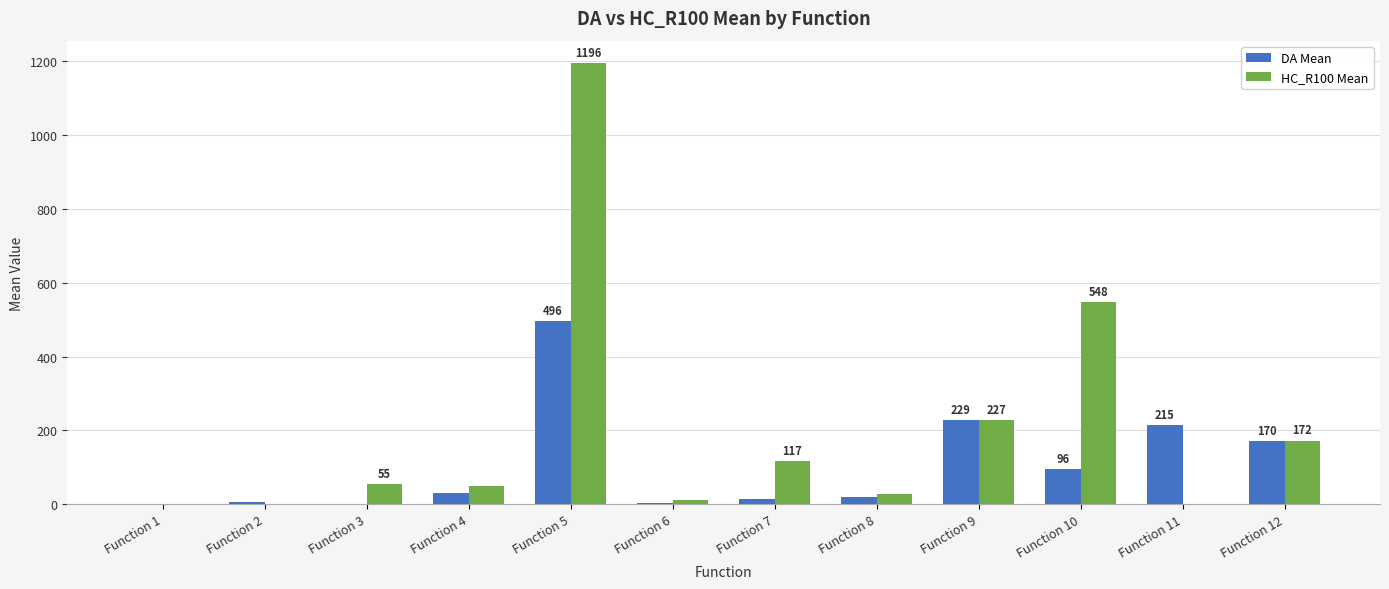

What is the average value of the DA Mean series?

106.8